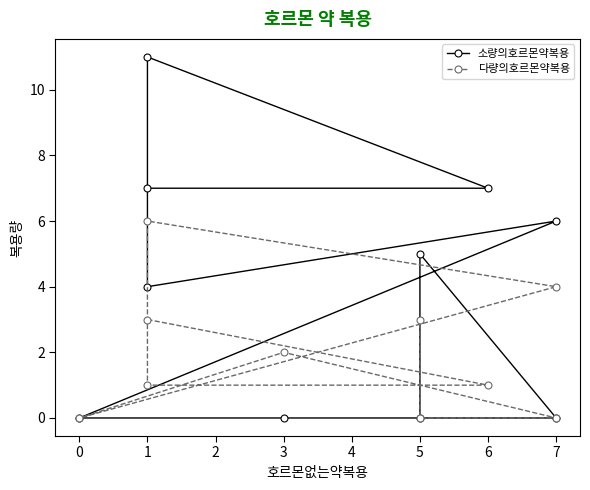

Which series has the largest range (max minus min)?

소량의호르몬약복용